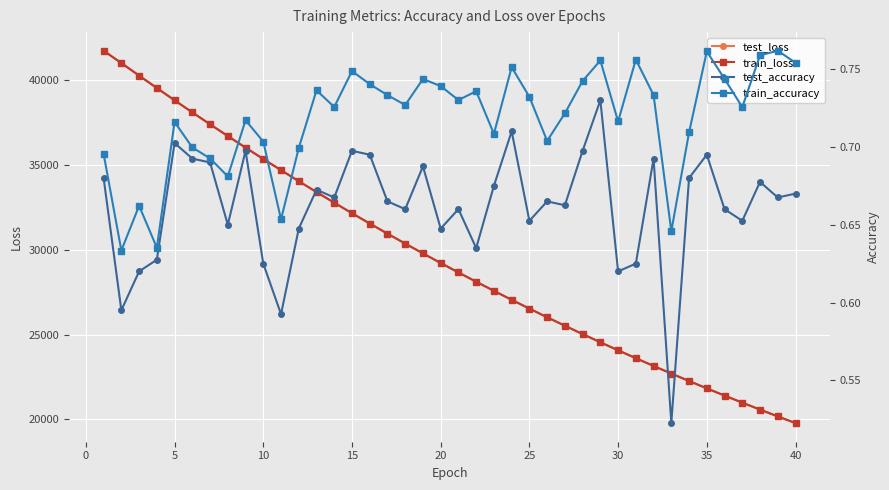

What is the highest value of the train_loss series?

41738.0